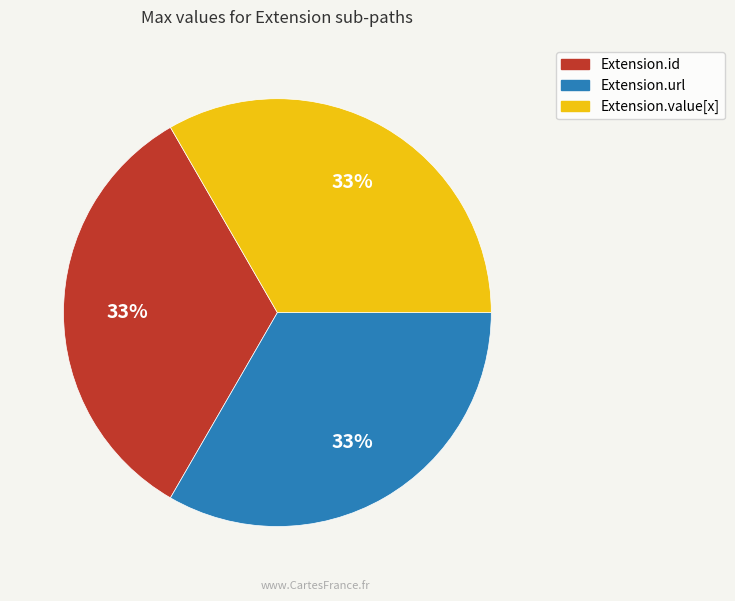

Is there any slice that represents more than half of the pie?

No